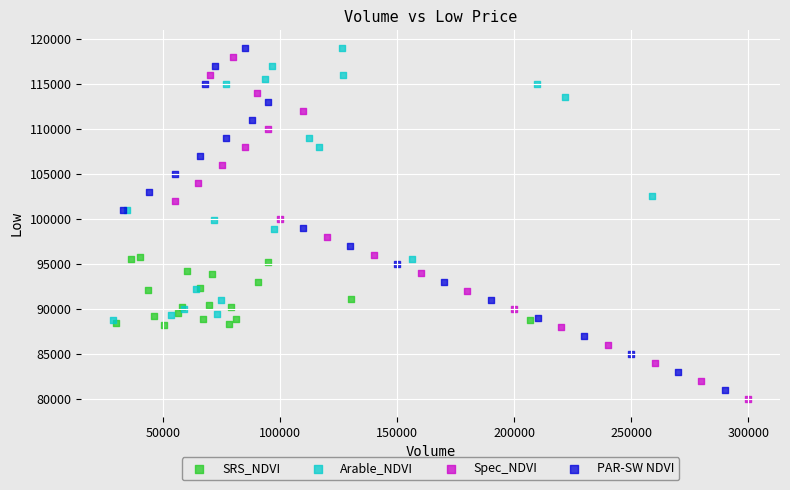

What are all the series names shown in the legend?

SRS_NDVI, Arable_NDVI, Spec_NDVI, PAR-SW NDVI